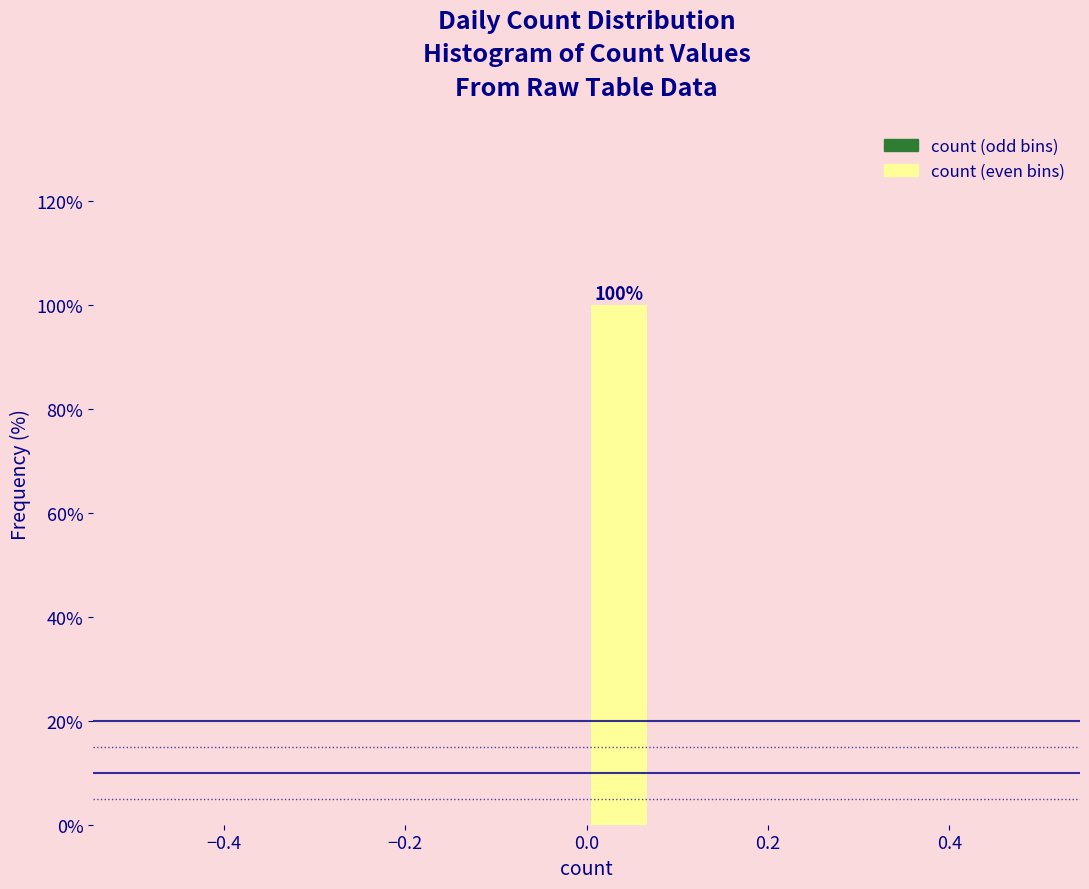

Read against the x-axis, roughly where is the centre of the tallest bar?

0.04